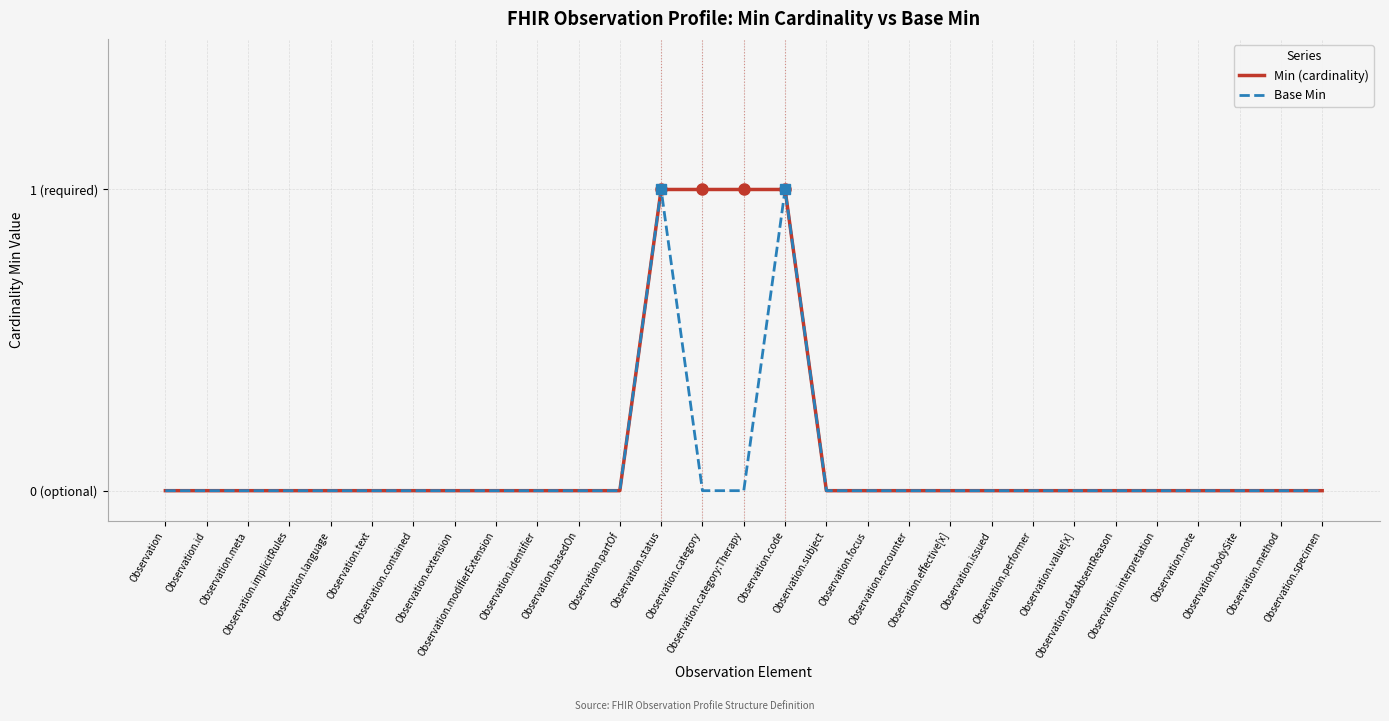

The Min (cardinality) series shows 0 at Observation.text. True or false?

True